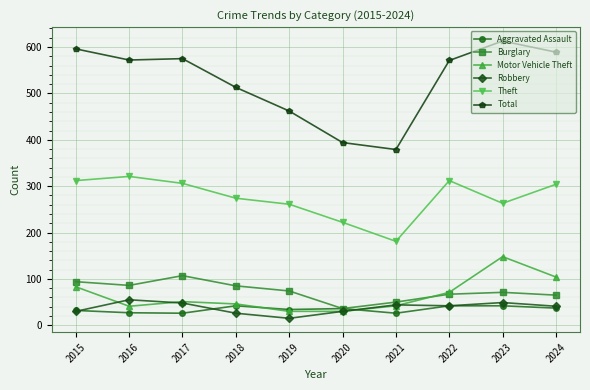

How many interior local valleys does the Theft series have?

2